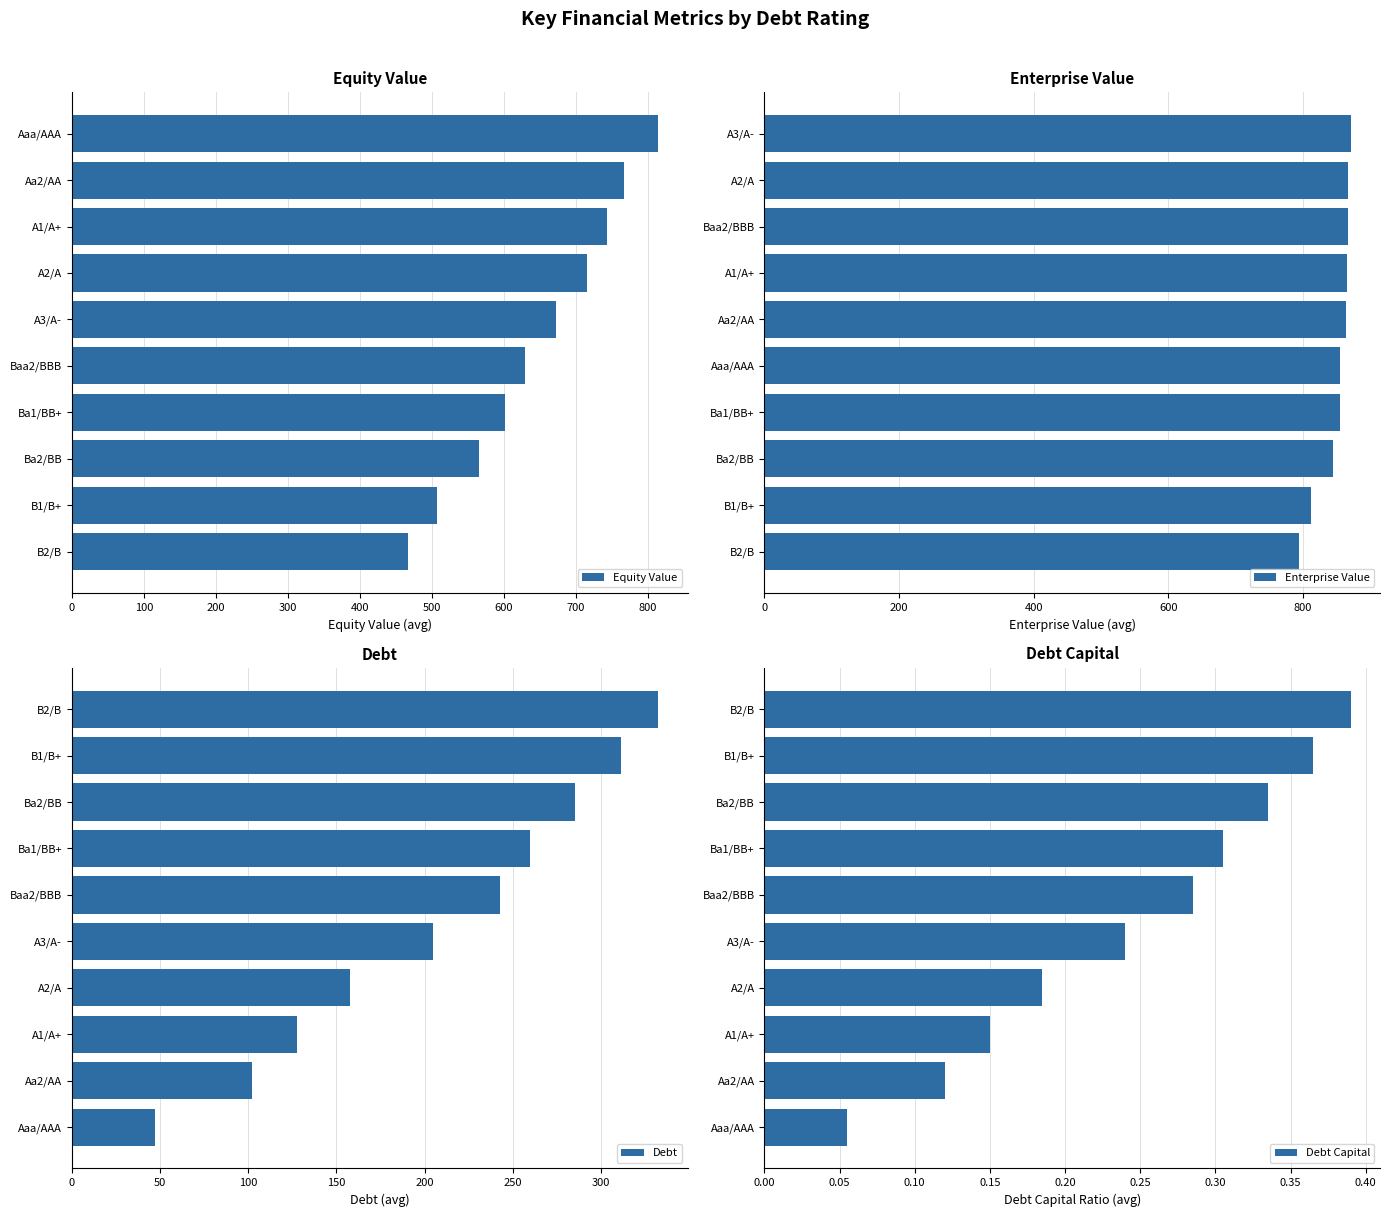

Which category has the lowest value in the Debt Capital series?

Aaa/AAA